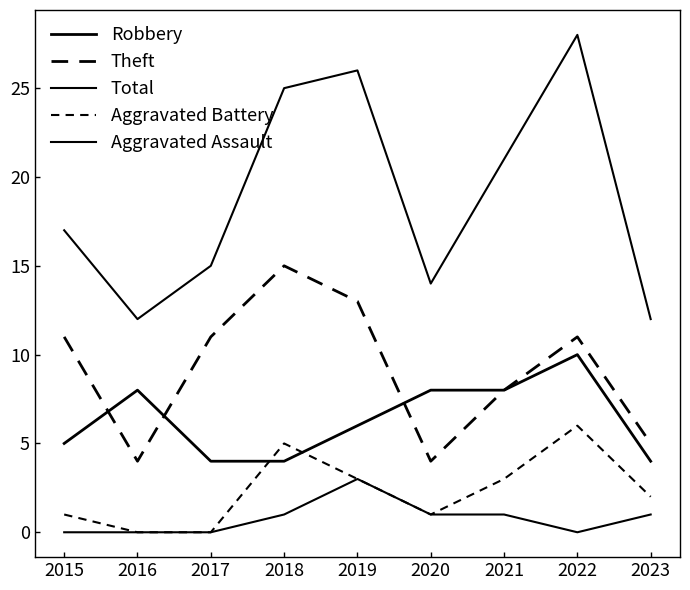

In Aggravated Assault, how many points are lower than both neighbors (excluding endpoints)?

1